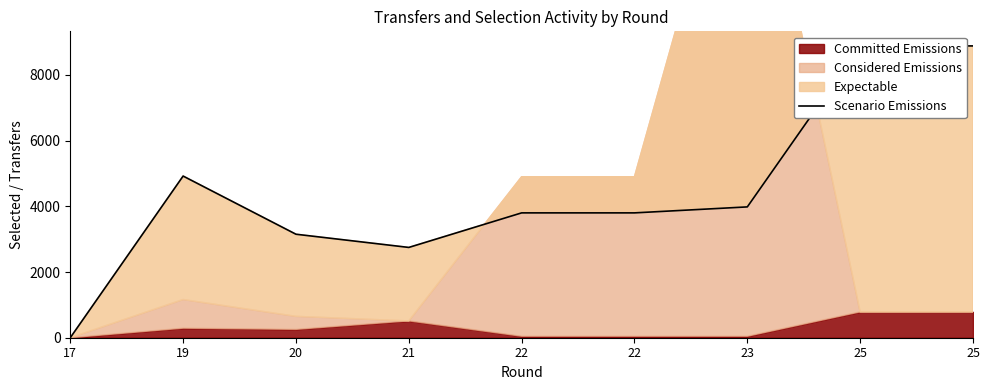

At which category does the data reach its first local peak?

19